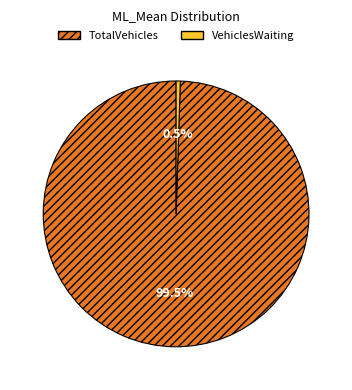

What is the majority slice?

TotalVehicles